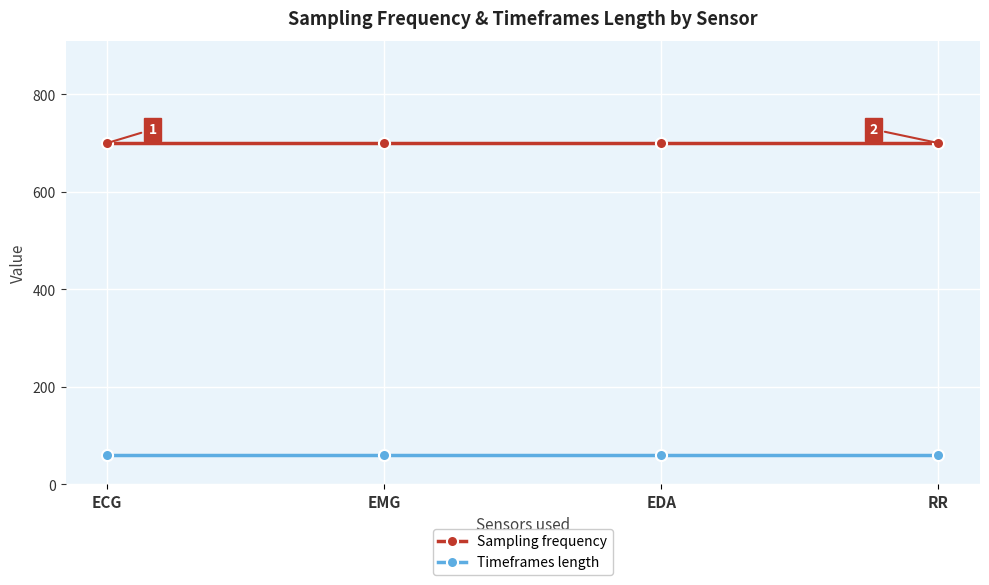

True or false: Sampling frequency has a value of 700 at EMG.

True